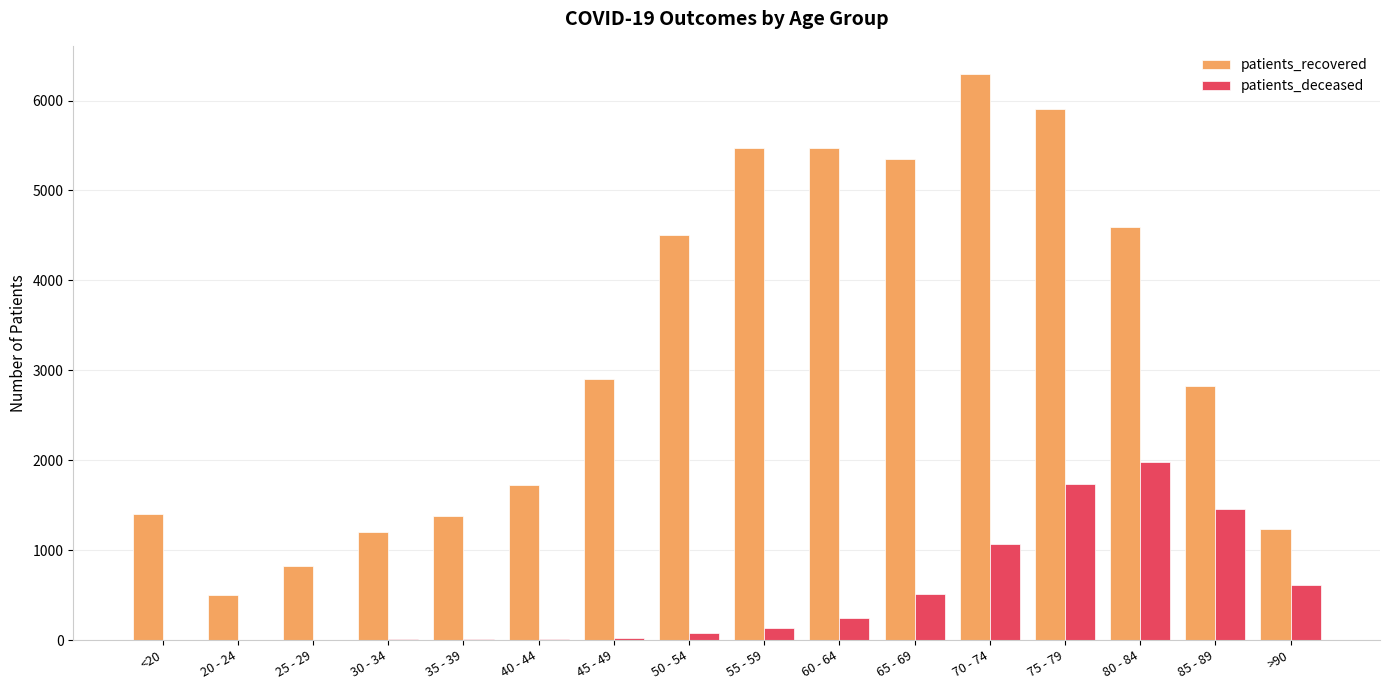

What is the highest value of the patients_deceased series?

1982